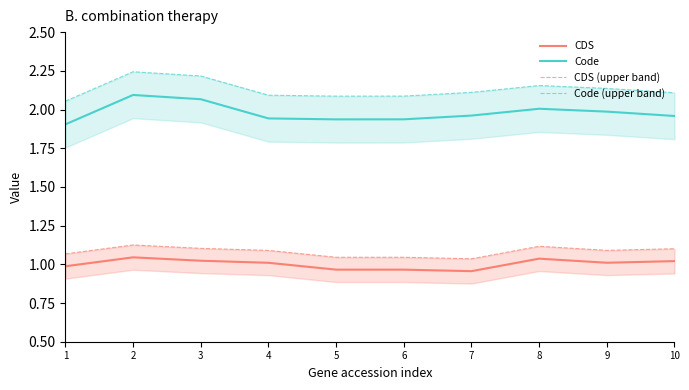

At which category is the sum across all series the highest?

2